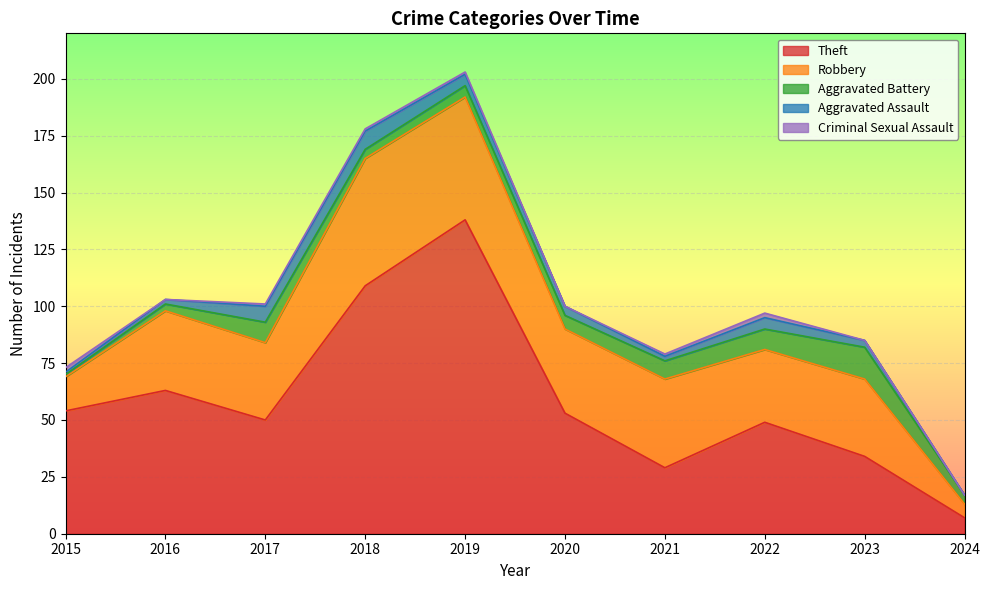

Count the number of categories in the chart.

10